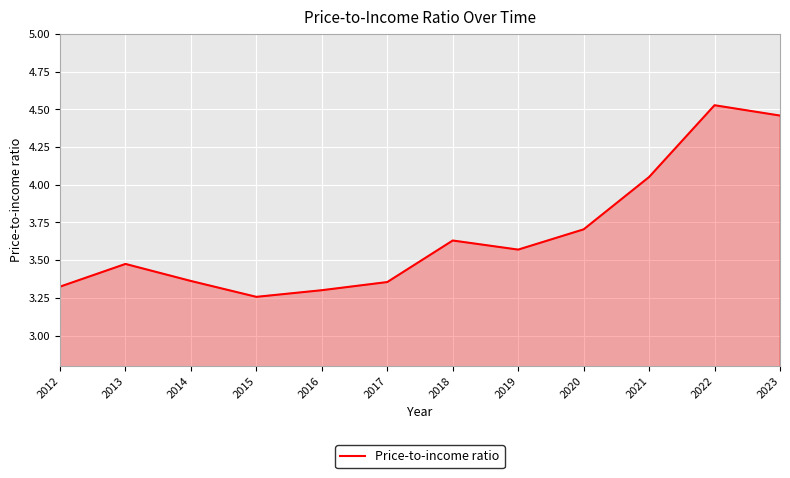

What is the difference between the maximum and minimum values?

1.3